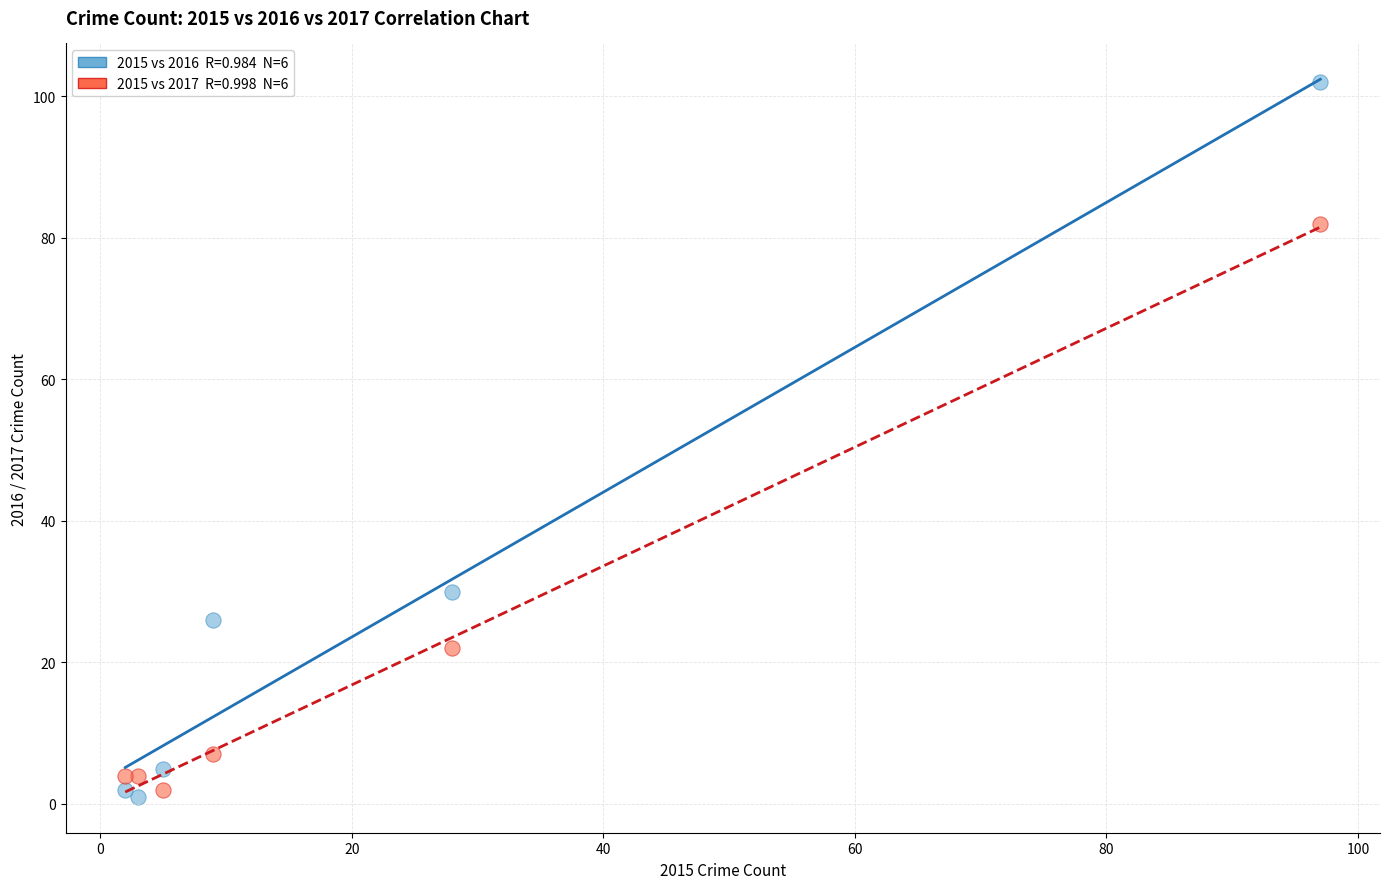

Across all series, what Y value is closest to 51?

30